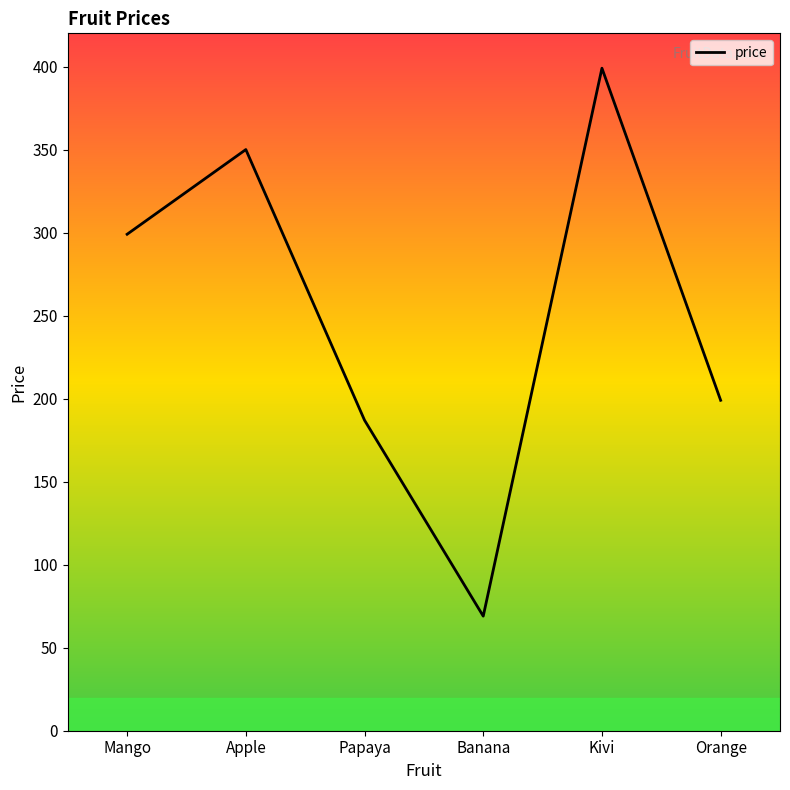

What is the label of the 1st point from the left?

Mango